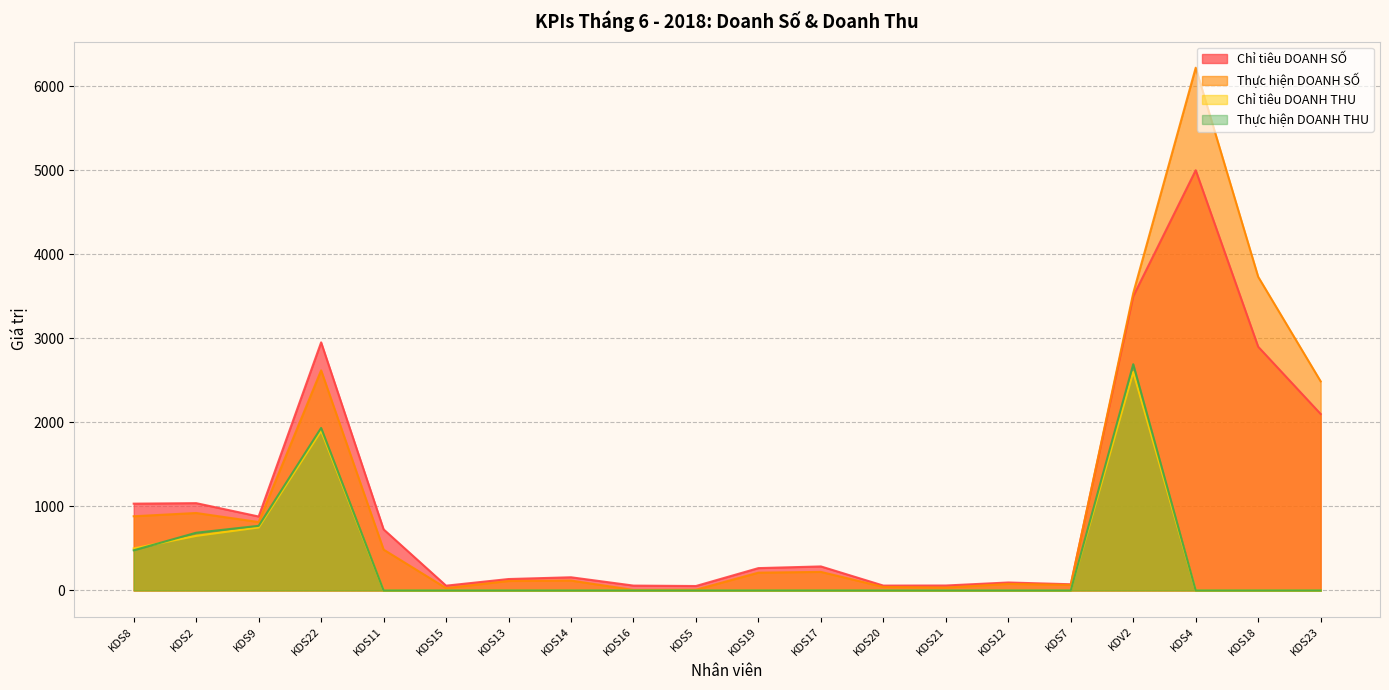

Read the Thực hiện DOANH SỐ value at KDS20.

42